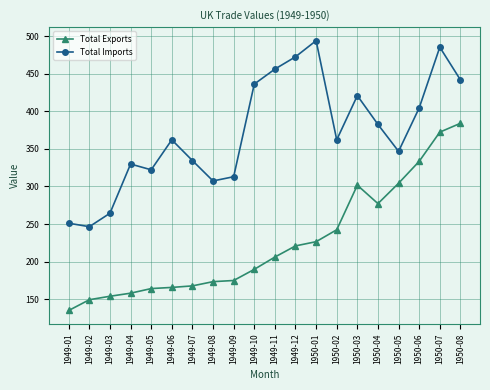

True or false: Total Exports and Total Imports cross at least once.

False